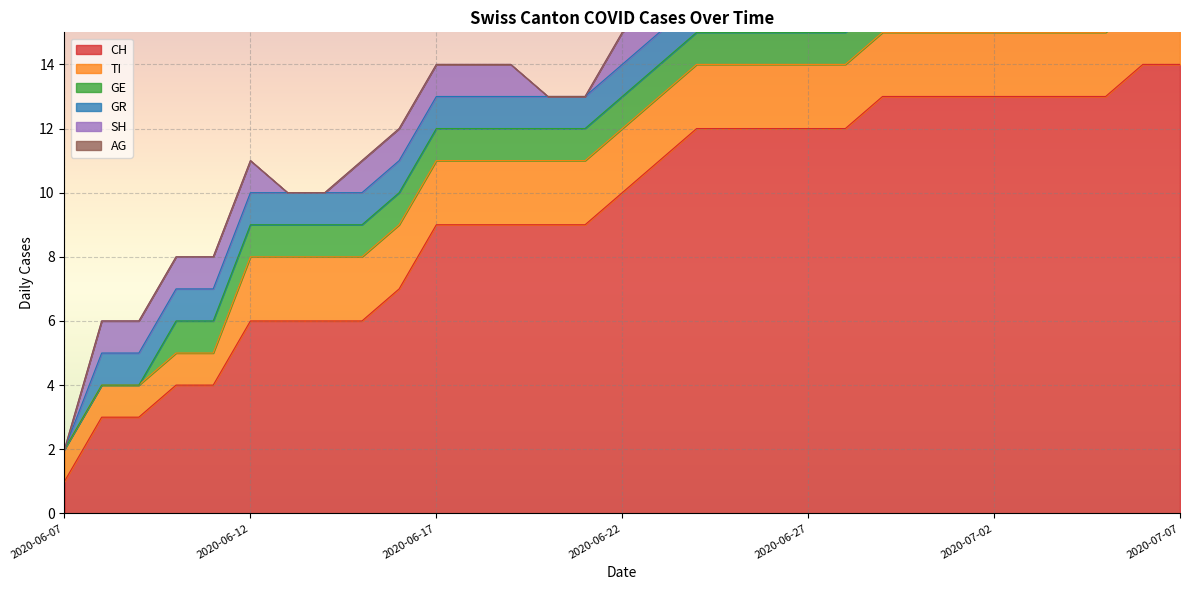

What is the highest value of the TI series?

2